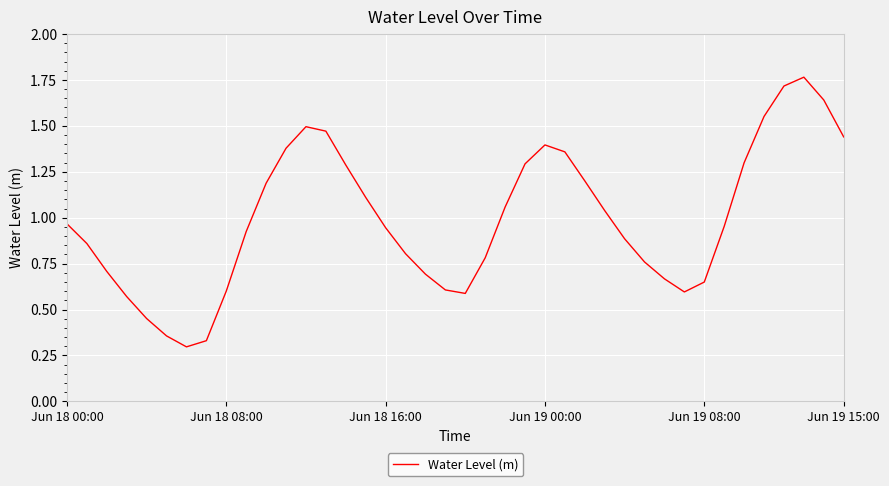

Does the chart display data point markers on the line(s)?

No